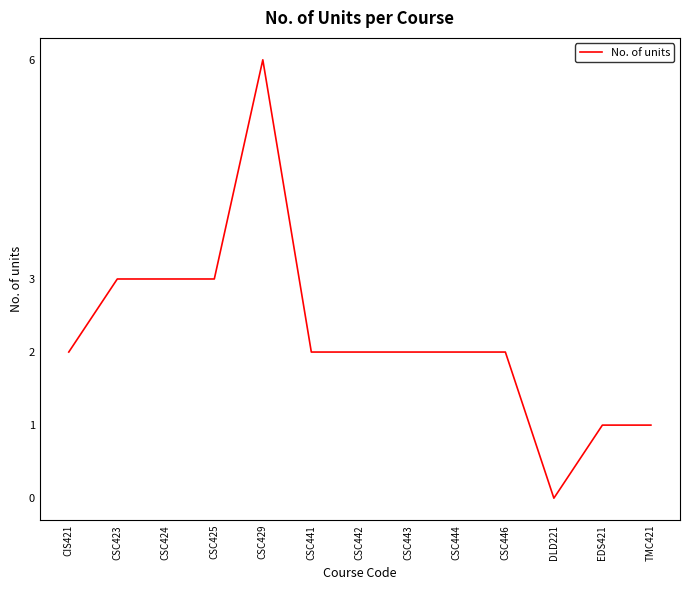

What is the sum of all values?

29